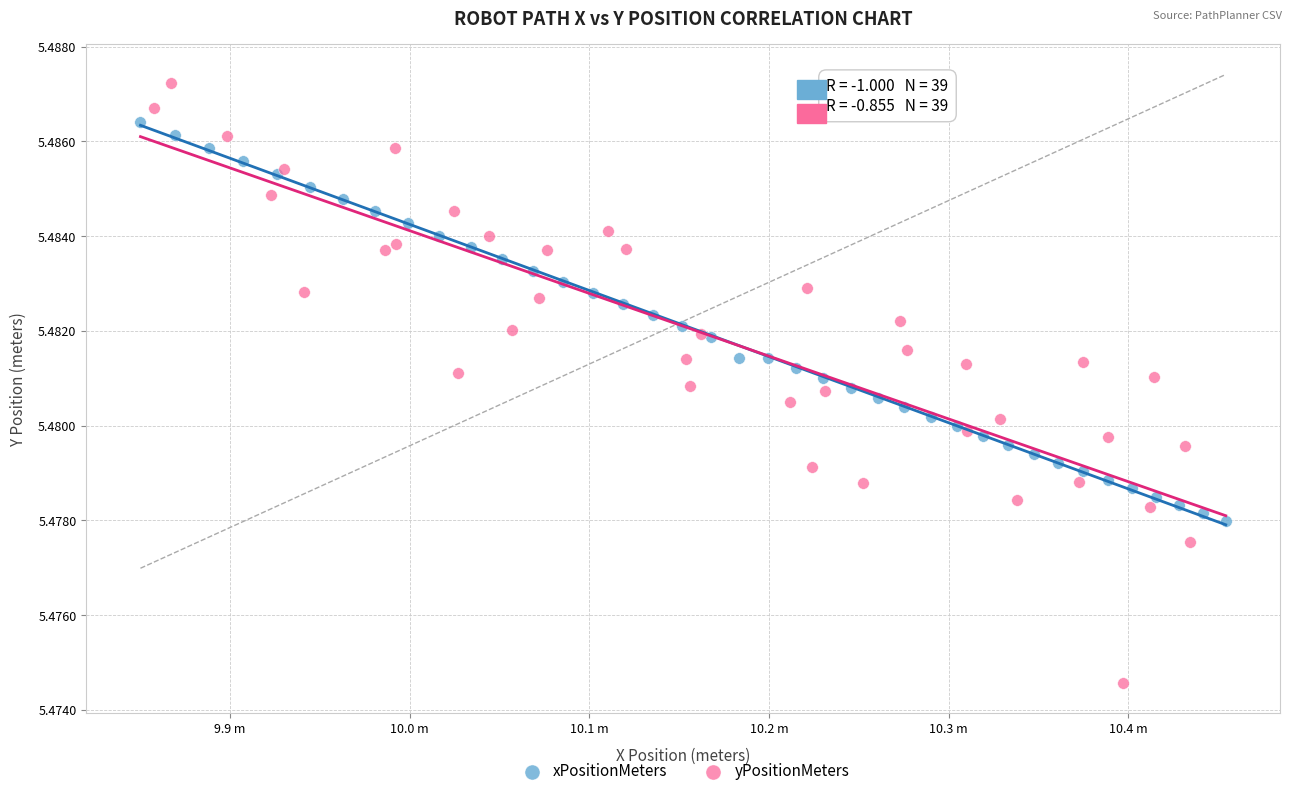

Which series has the largest Y range (max minus min)?

yPositionMeters